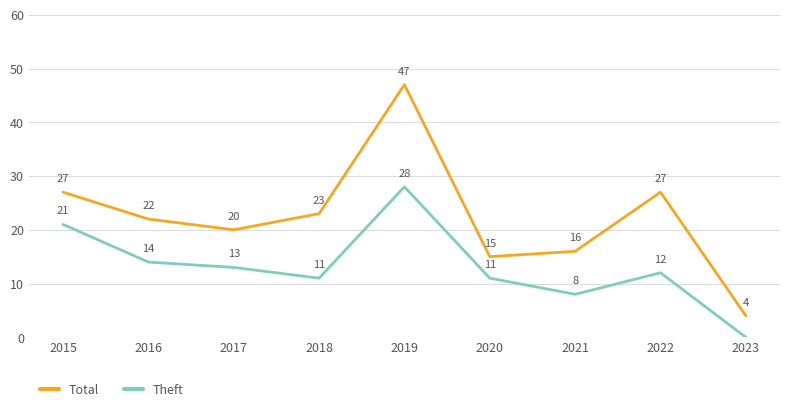

What is the average value of the Theft series?

13